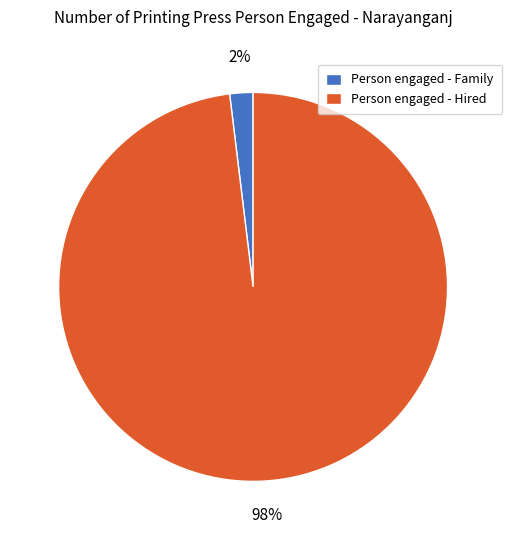

To the nearest percent, what portion does Person engaged - Family represent?

2%